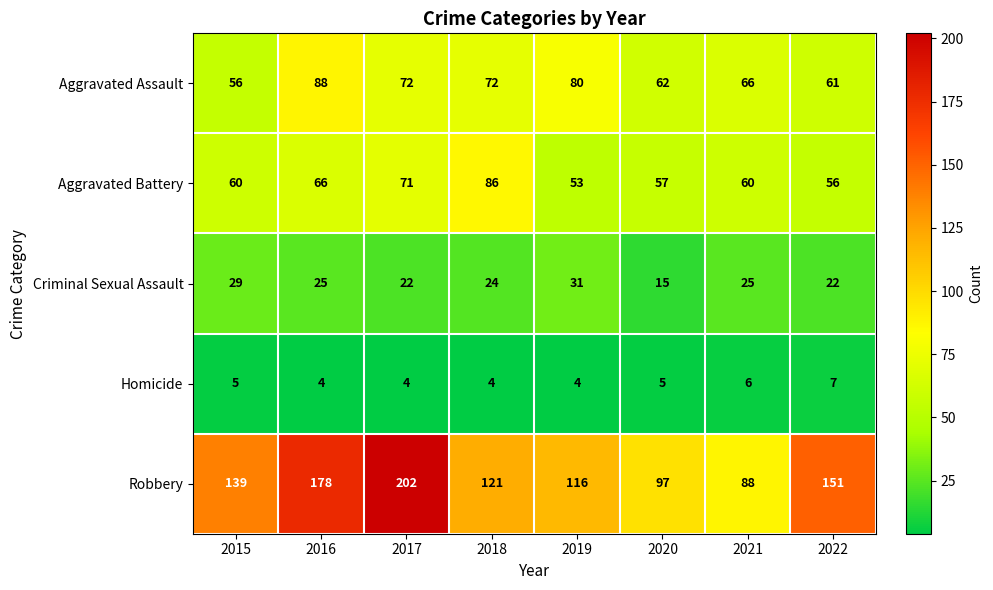

List the series in order of their peak value, highest first.

Robbery, Aggravated Assault, Aggravated Battery, Criminal Sexual Assault, Homicide